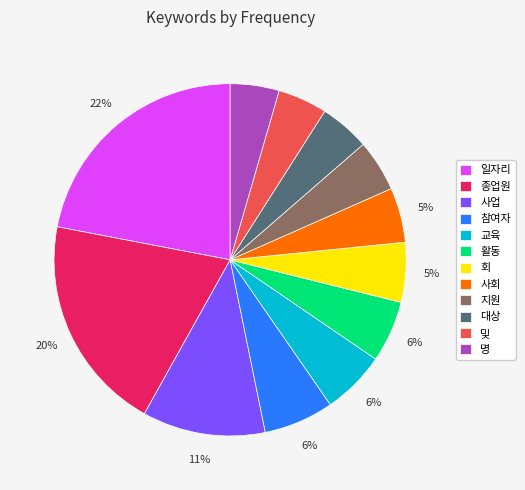

Is 일자리 the majority of the pie?

No